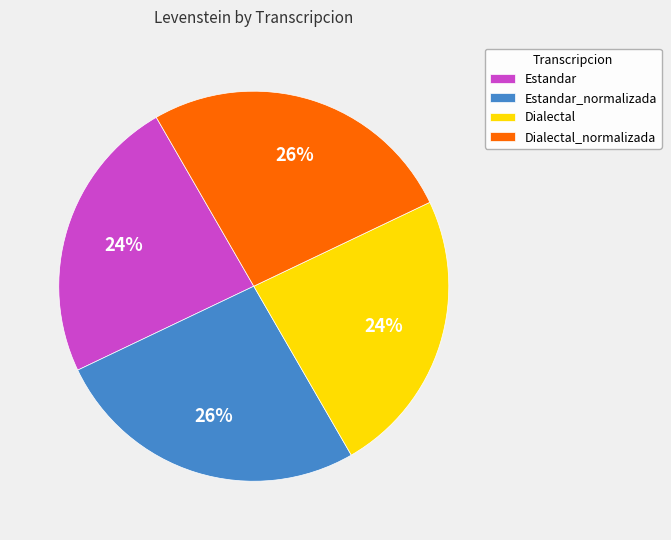

Is there a majority slice in this chart?

No